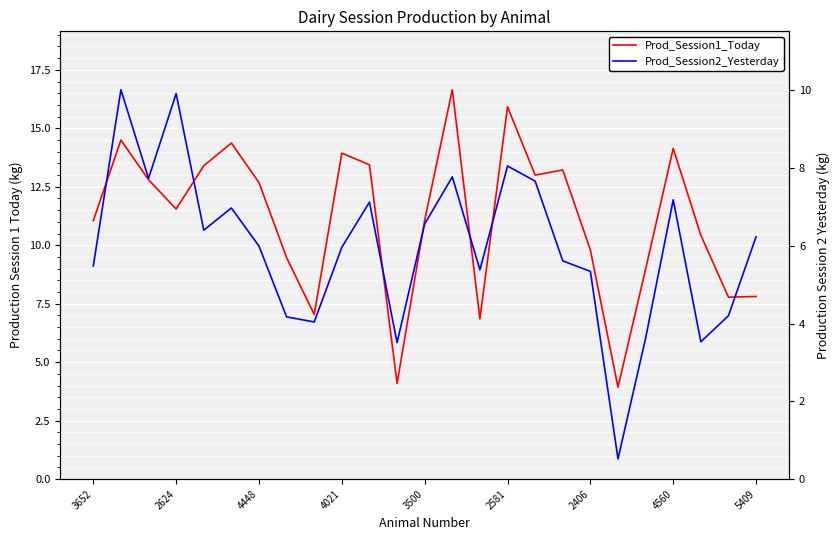

What is the lowest value of the Prod_Session1_Today series?

3.9